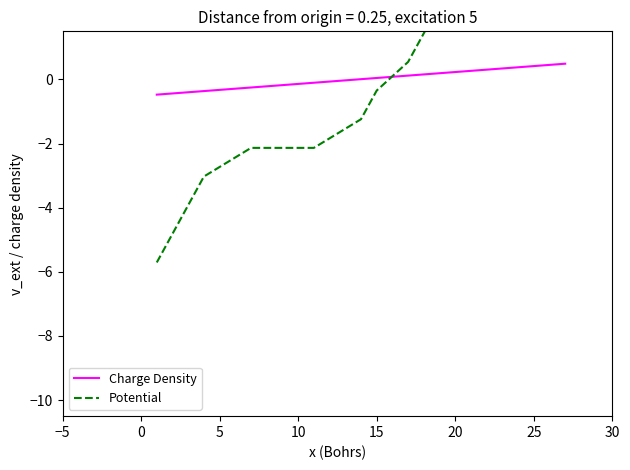

How many series are shown in this chart?

2